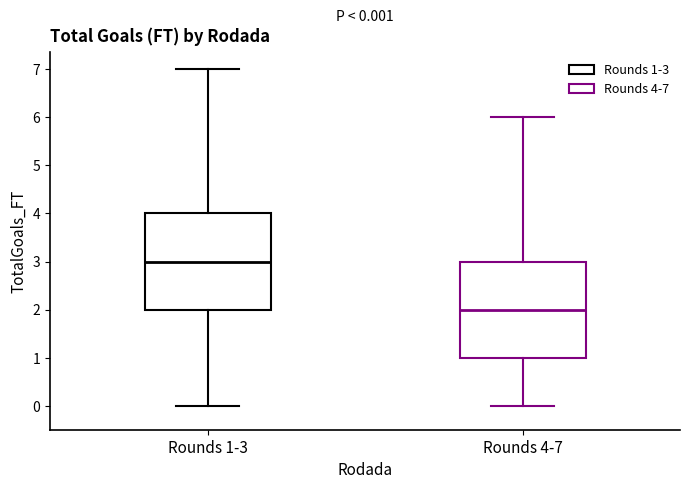

Which box's median line is the highest?

Rounds 1-3